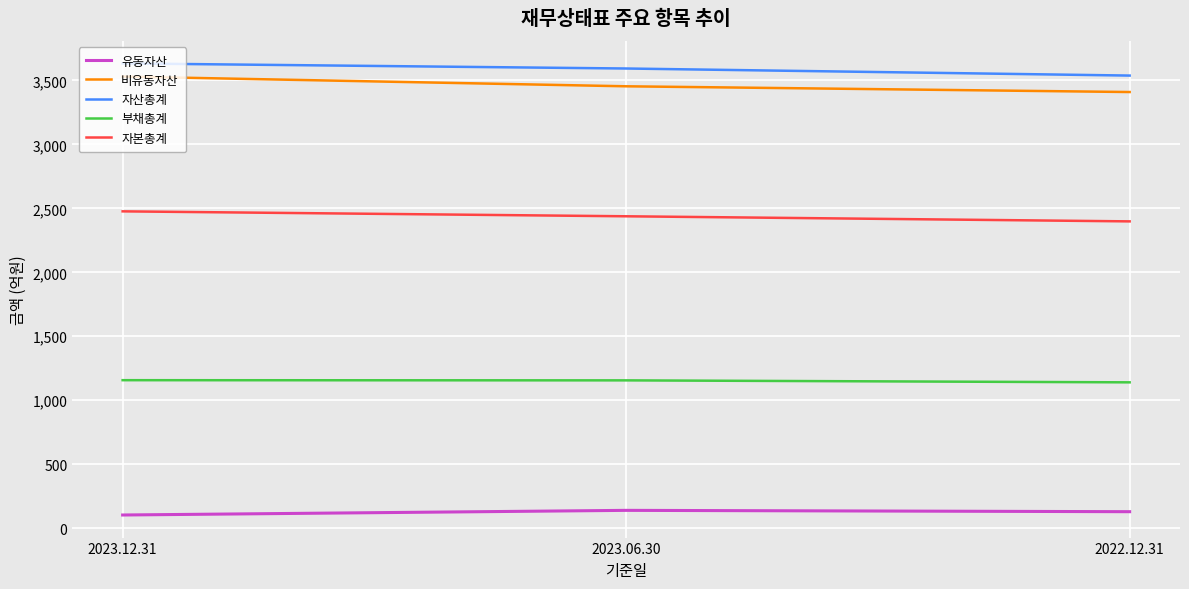

How many values in the 자본총계 series are below 2438?

1